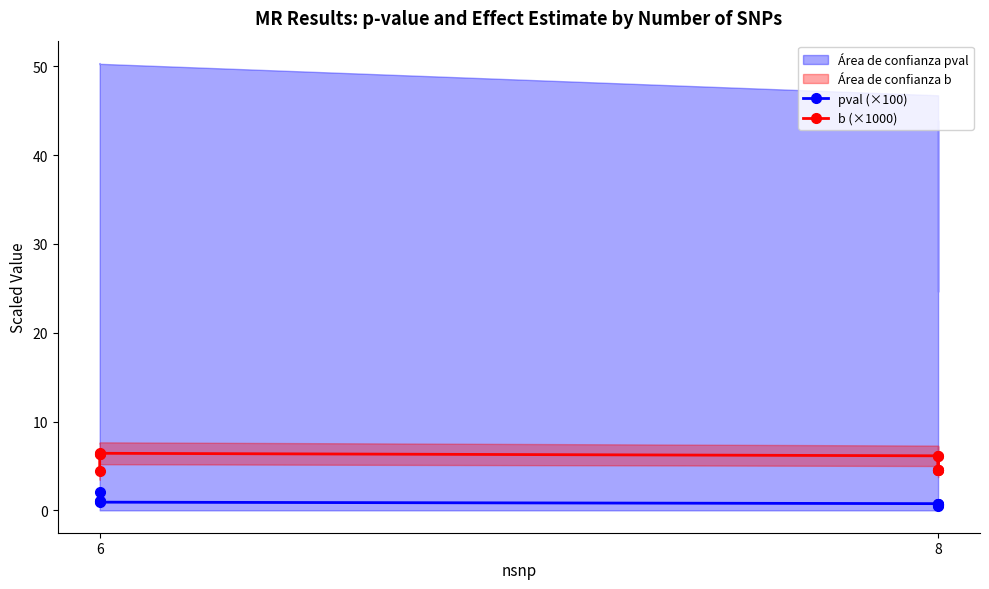

Rank the series at 6 from highest to lowest value.

b (×1000), pval (×100)